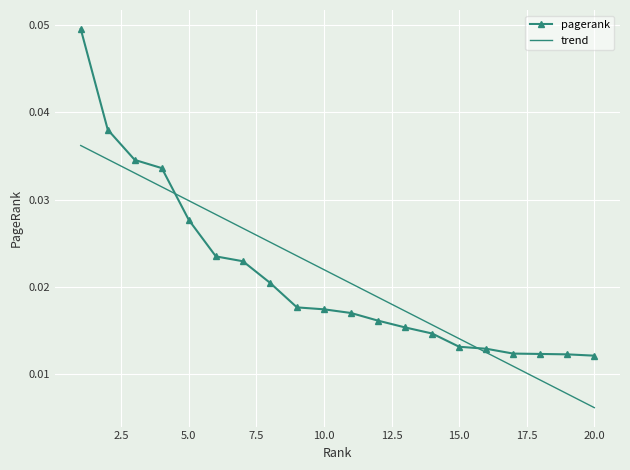

Which series has the largest range (max minus min)?

pagerank